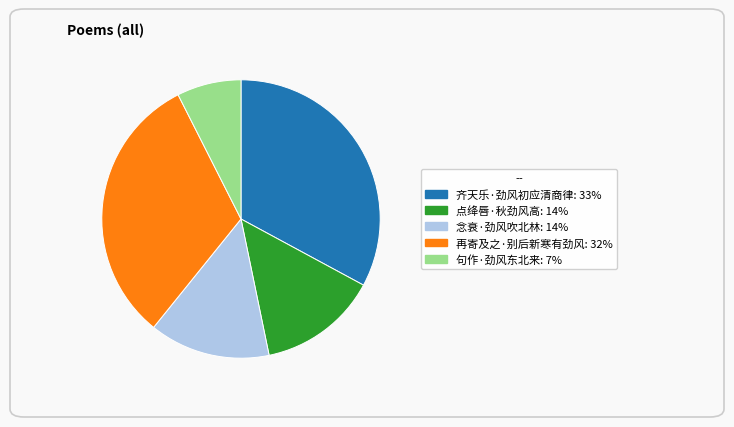

Does 句作·劲风东北来 represent more than half of the total?

No